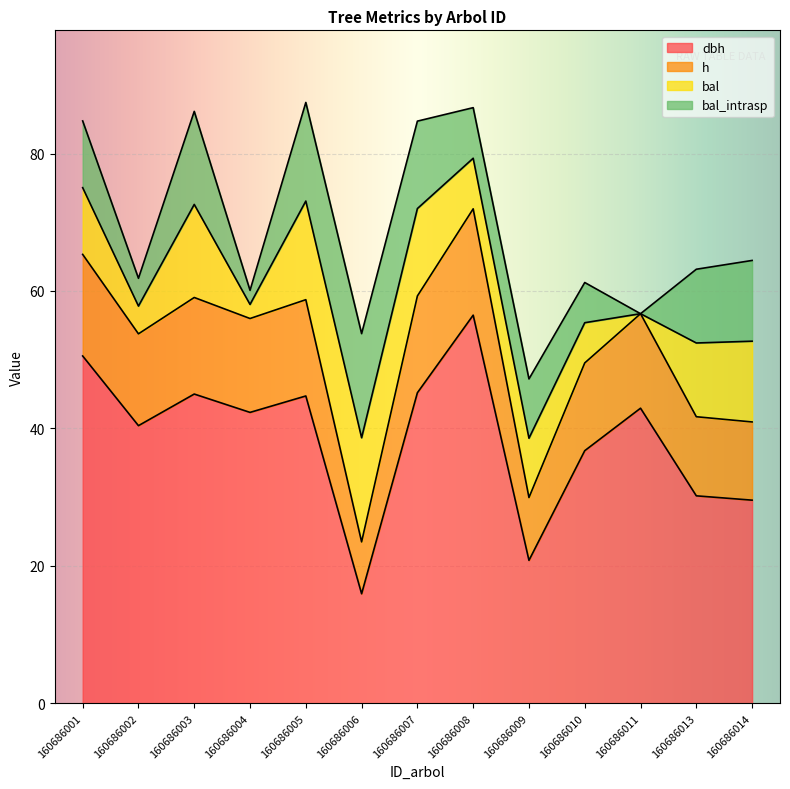

What is the approximate value of dbh at 160686008?

56.5